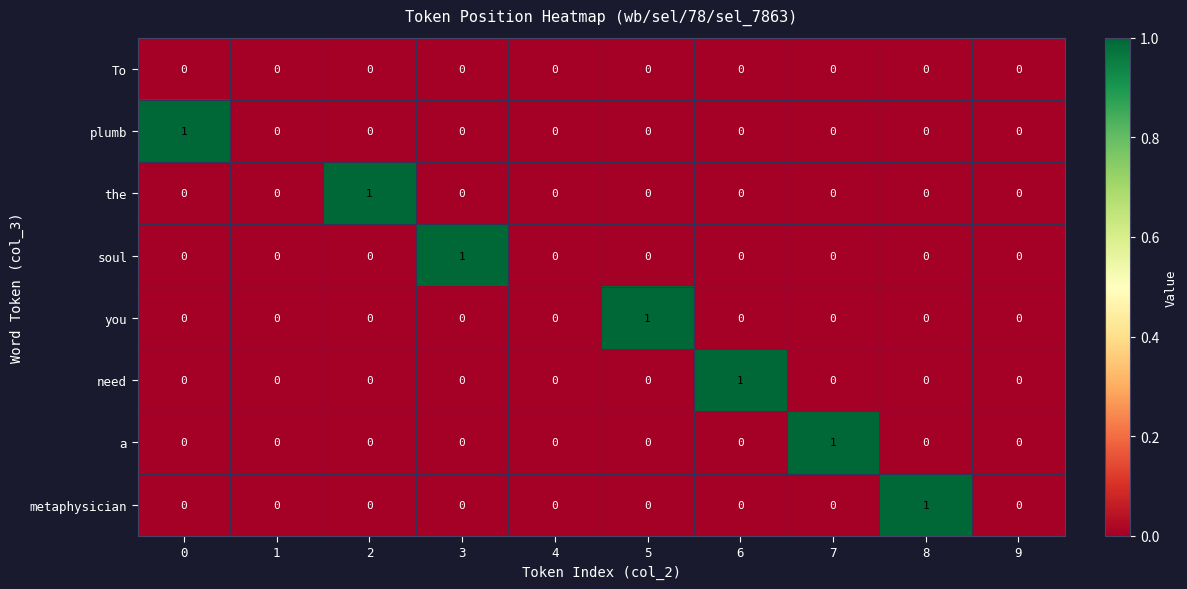

At which label does soul reach its peak?

3